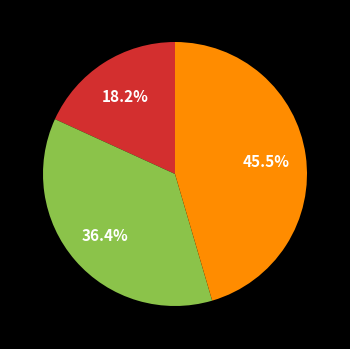

Is there any slice that represents more than half of the pie?

No